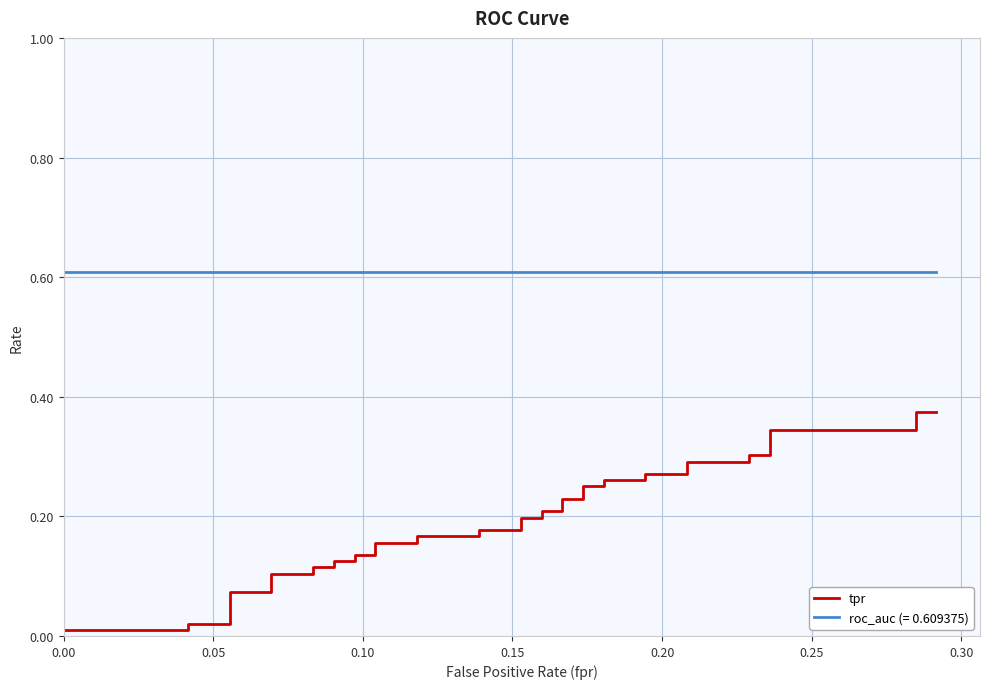

What is the difference between the maximum and minimum values?

0.4